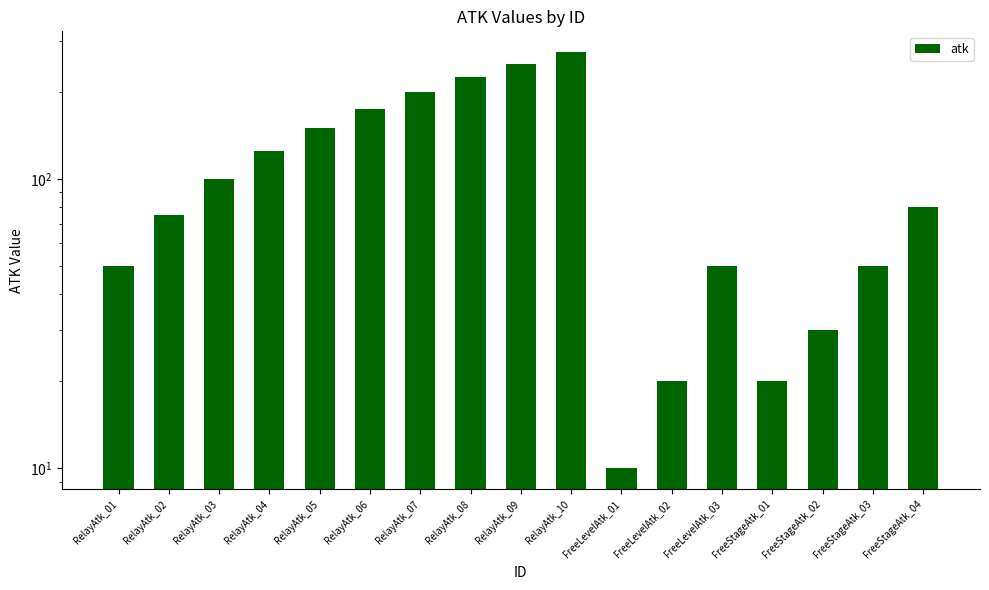

The value at RelayAtk_09 is 250. True or false?

True